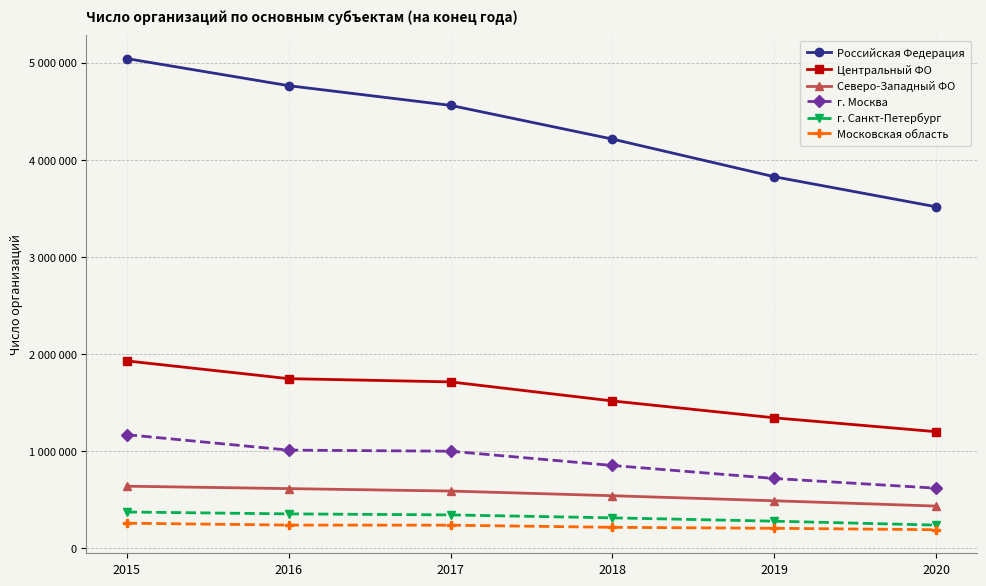

Reading right to left, what are all the values shown in this chart?

Российская Федерация: 3517446	3826895	4214742	4561737	4764483	5043553
Центральный ФО: 1201916	1344867	1518510	1714654	1748045	1930934
Северо-Западный ФО: 436205	490631	542742	590793	616017	640810
г. Москва: 620458	720314	854131	1001076	1012397	1171307
г. Санкт-Петербург: 240385	280663	314917	345277	355755	374999
Московская область: 192674	207485	217443	239276	240423	259804